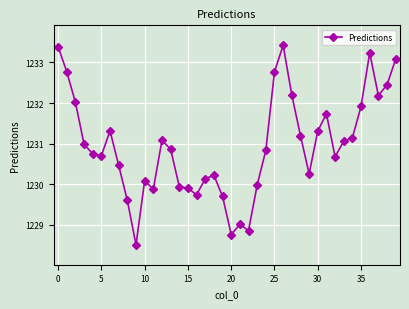

What is the difference between the maximum and minimum values?

4.9